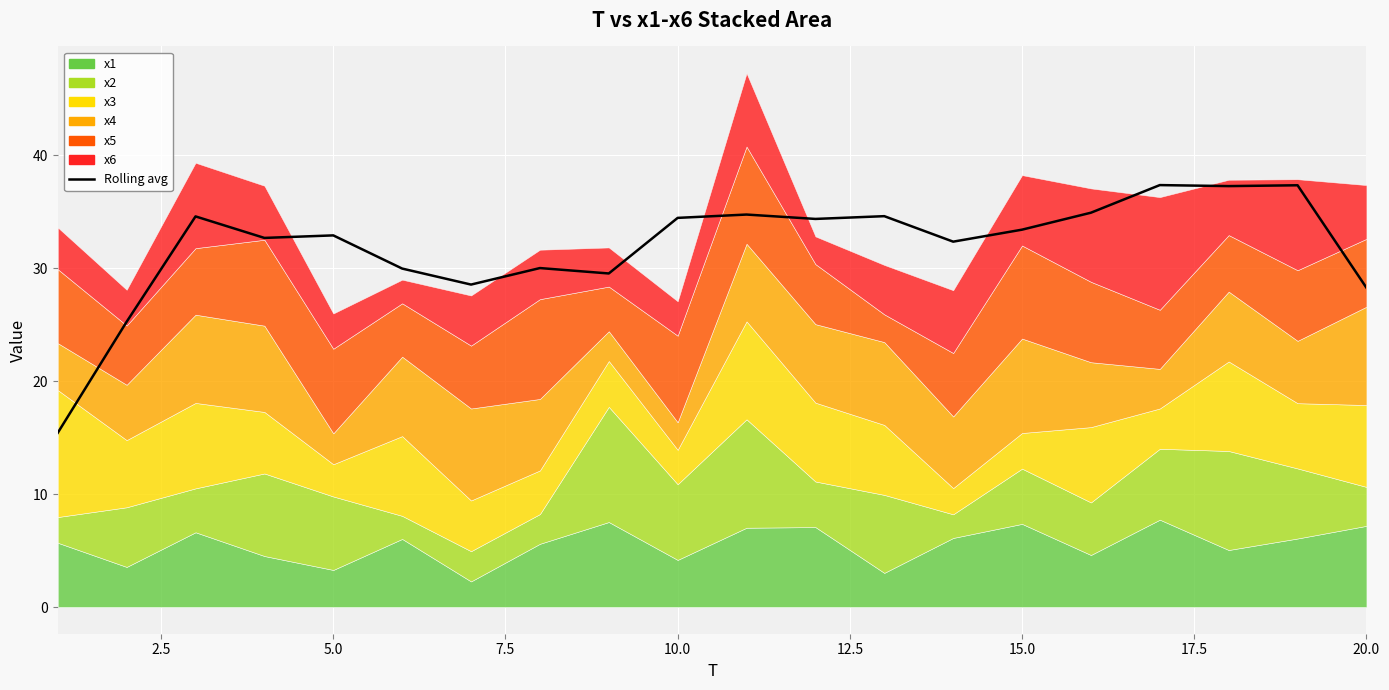

What is the value of the 3rd point from the left?

34.6